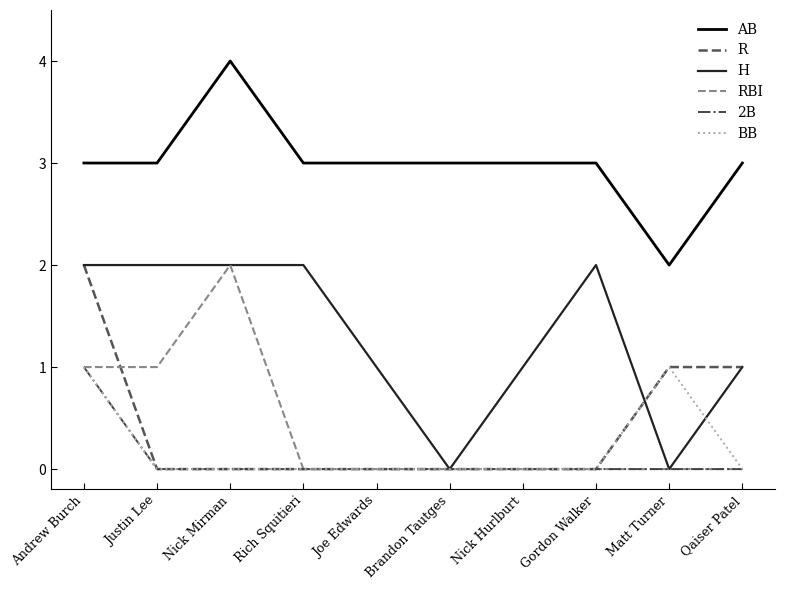

Is the value of H at Matt Turner greater than the value of R at Matt Turner?

No